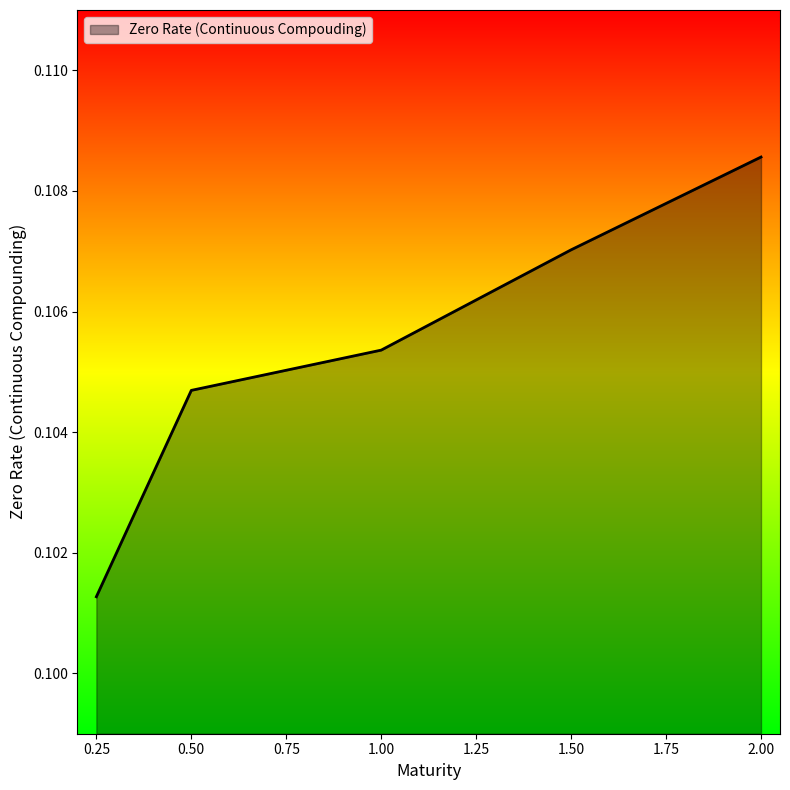

List the labels in order of value, smallest first.

0.25, 0.50, 1.00, 1.50, 2.00